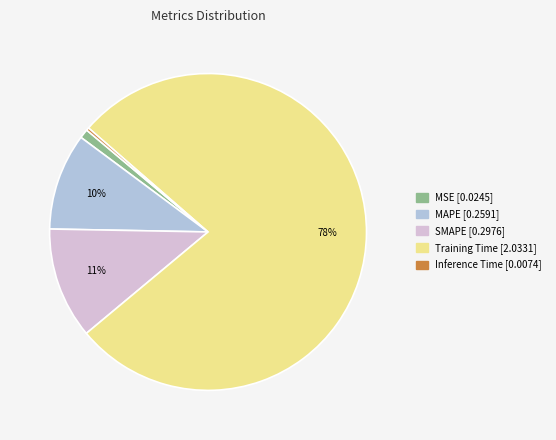

Rank the categories by value from lowest to highest.

Inference Time, MSE, MAPE, SMAPE, Training Time